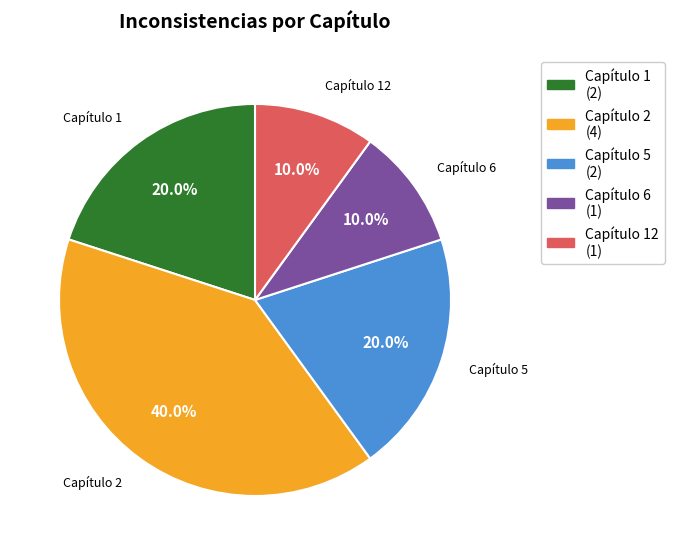

To the nearest percent, what is the average slice percentage?

20%